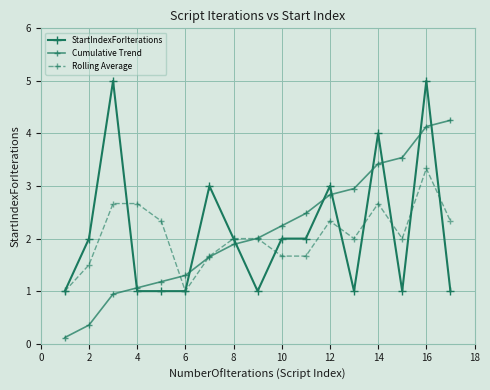

True or false: StartIndexForIterations and Rolling Average cross at least once.

True